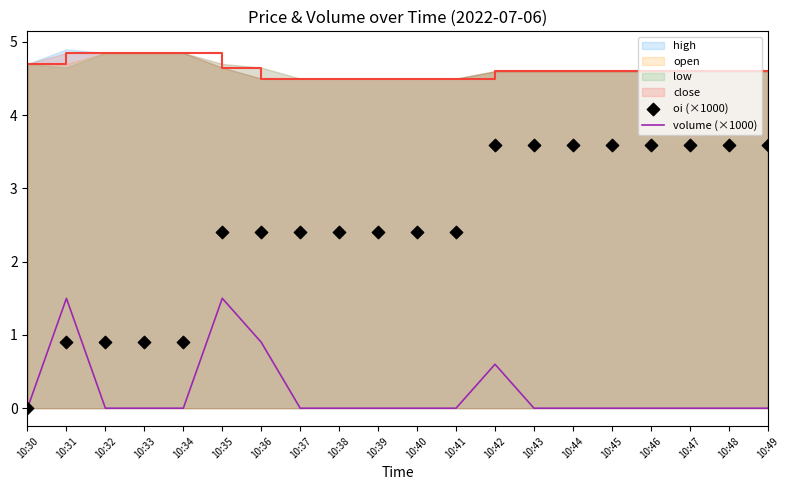

Is the value of close at 10:38 greater than the value of volume (×1000) at 10:47?

Yes